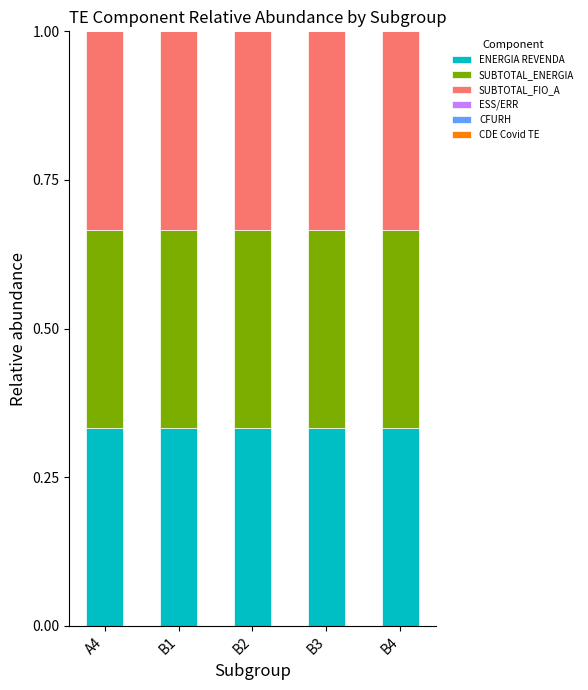

Which series has the largest total across all categories?

SUBTOTAL_ENERGIA